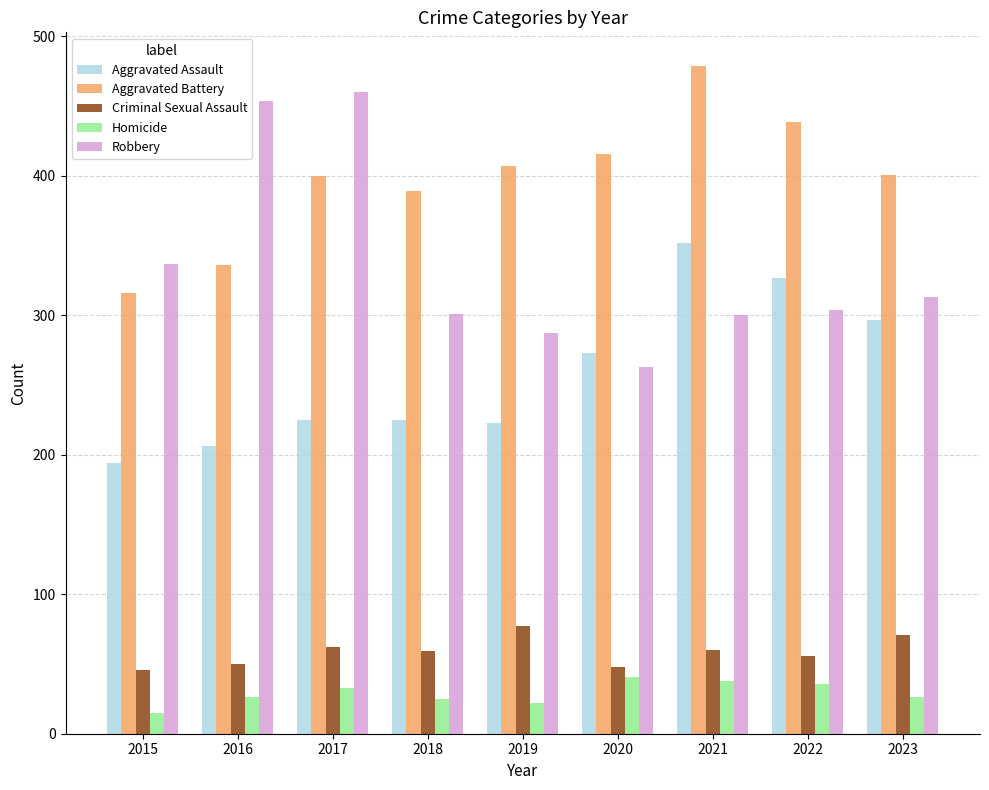

Which series has the largest total across all categories?

Aggravated Battery